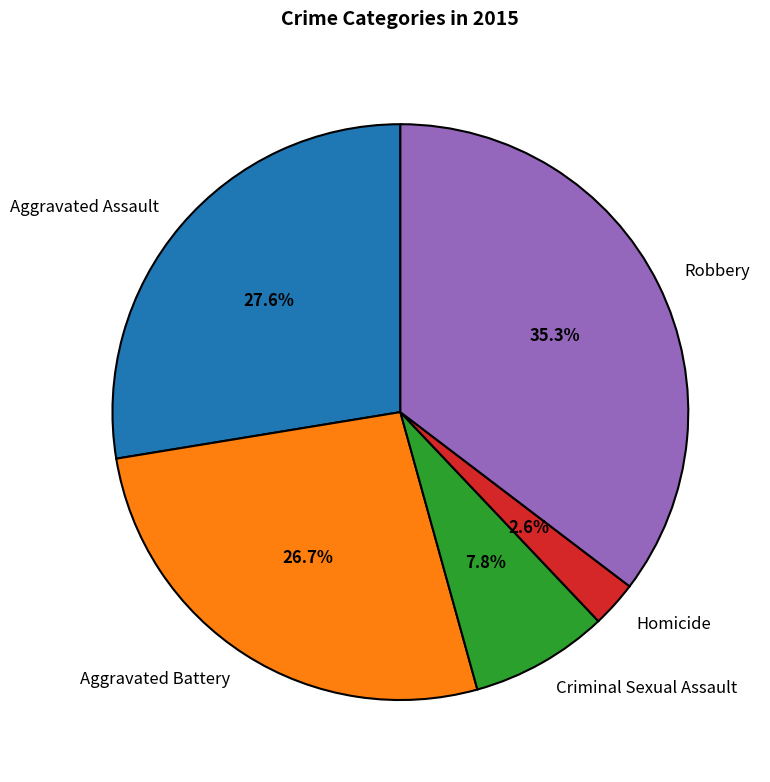

To the nearest percent, what is the difference between the Aggravated Battery and Homicide slice percentages?

24%